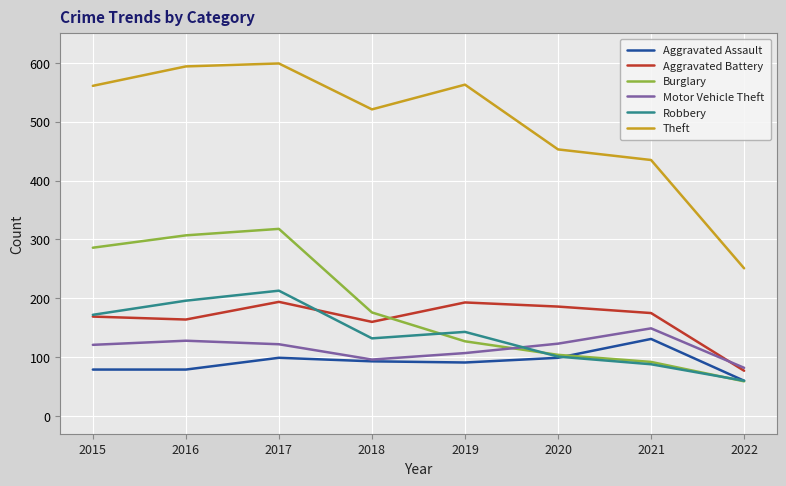

Is it true that Aggravated Assault equals 99 at 2017?

True